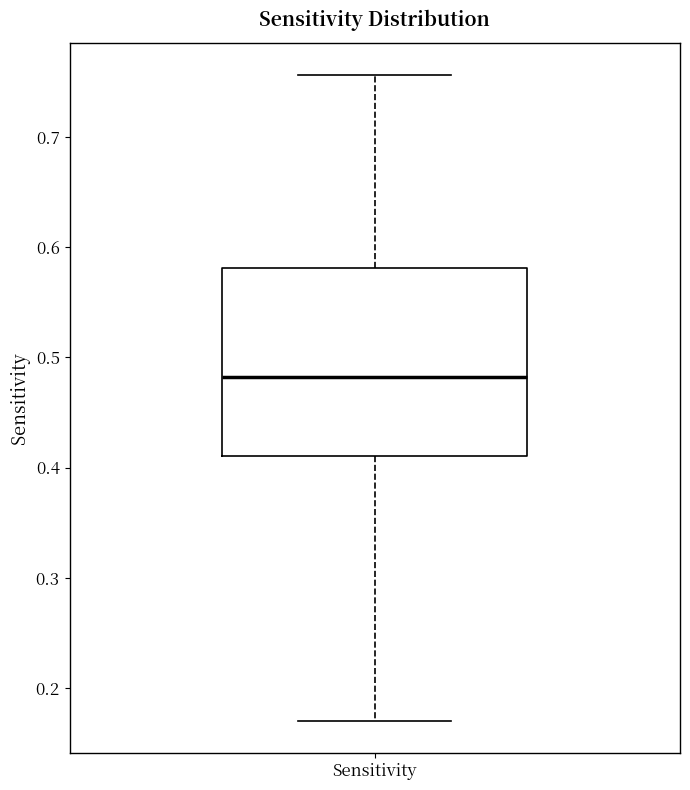

Transcribe this box plot: give where the median line is, the range the box spans, and where the two whiskers end, as read against the y-axis. The values are not printed on the chart, so give them approximately, as read against the axis.

median 0.48, box 0.41 to 0.58, whiskers 0.17 to 0.76